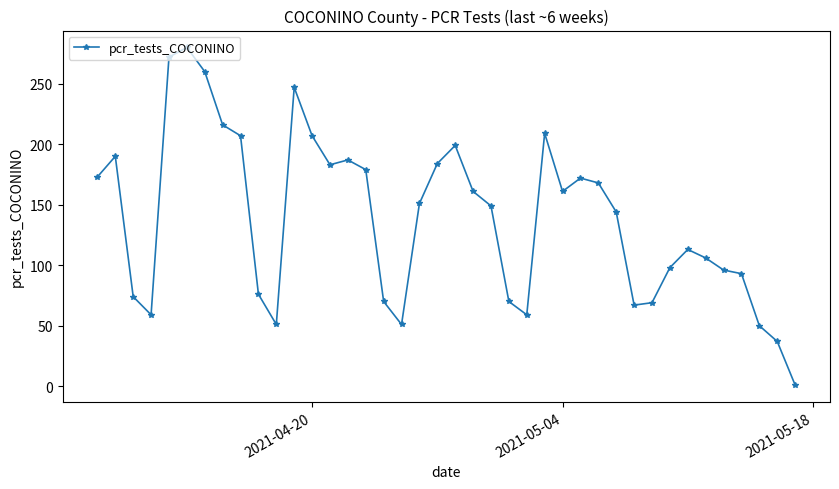

What is the value of the 19th point from the left?

151